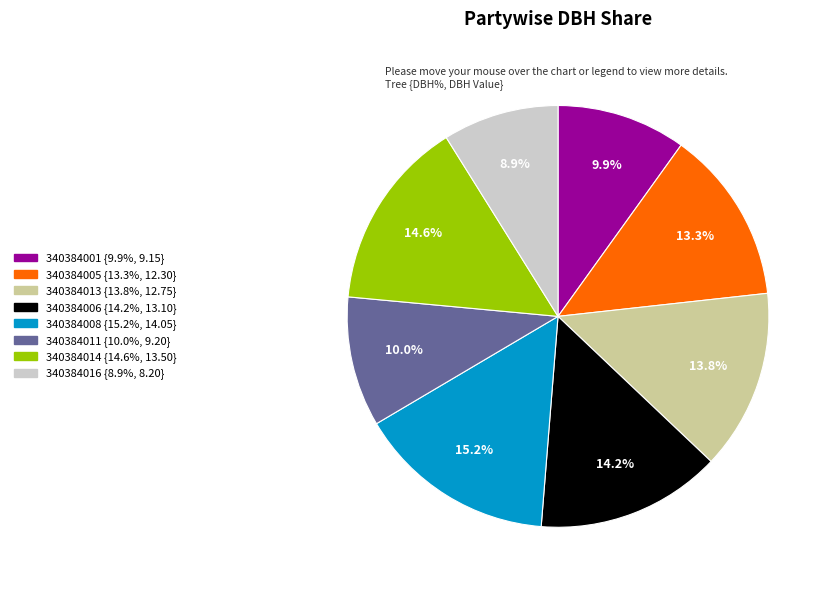

Does any single category account for the majority?

No